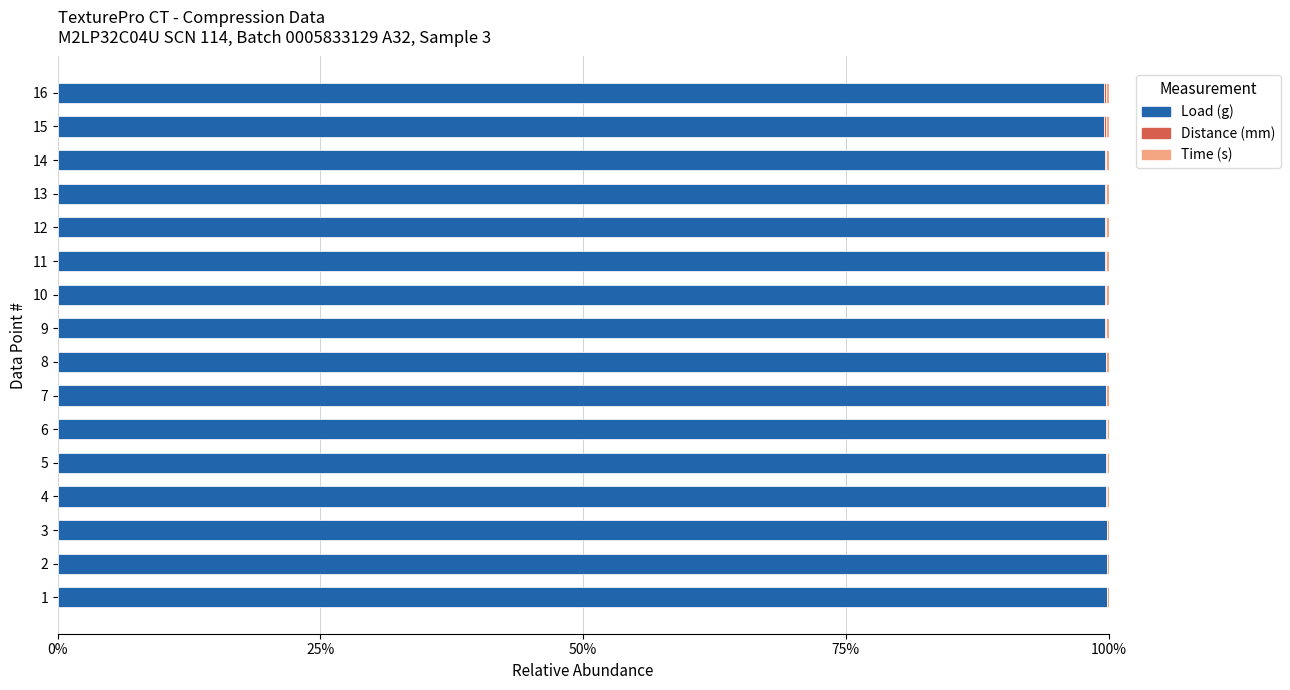

The value of Load (g) at 8 is 99.7. True or false?

True